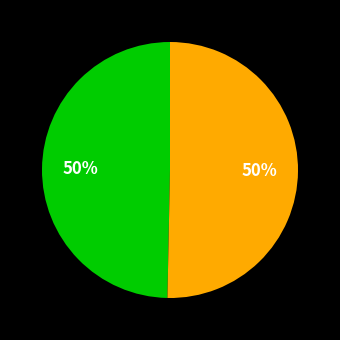

To the nearest percent, what is the average slice percentage?

50%